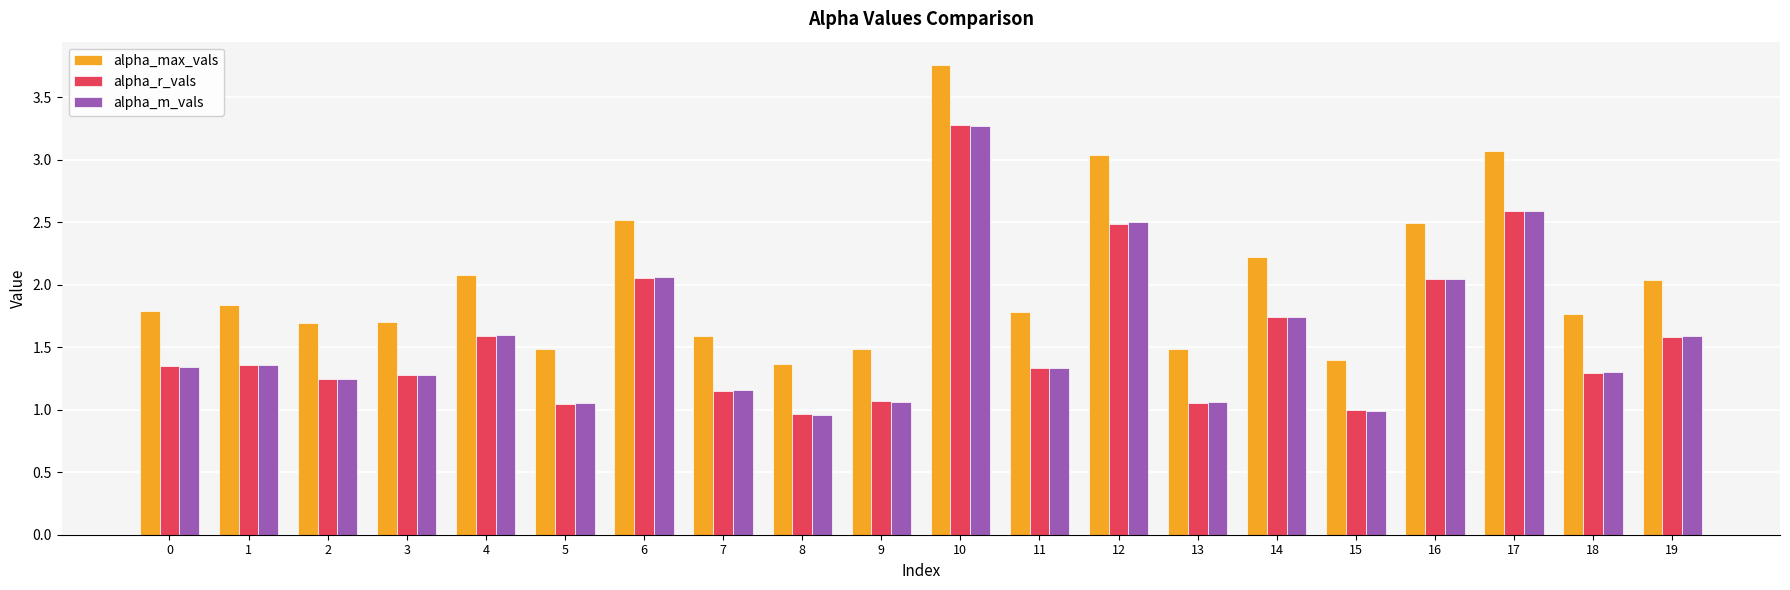

What is the difference between the second highest and minimum values in the alpha_m_vals series?

1.6